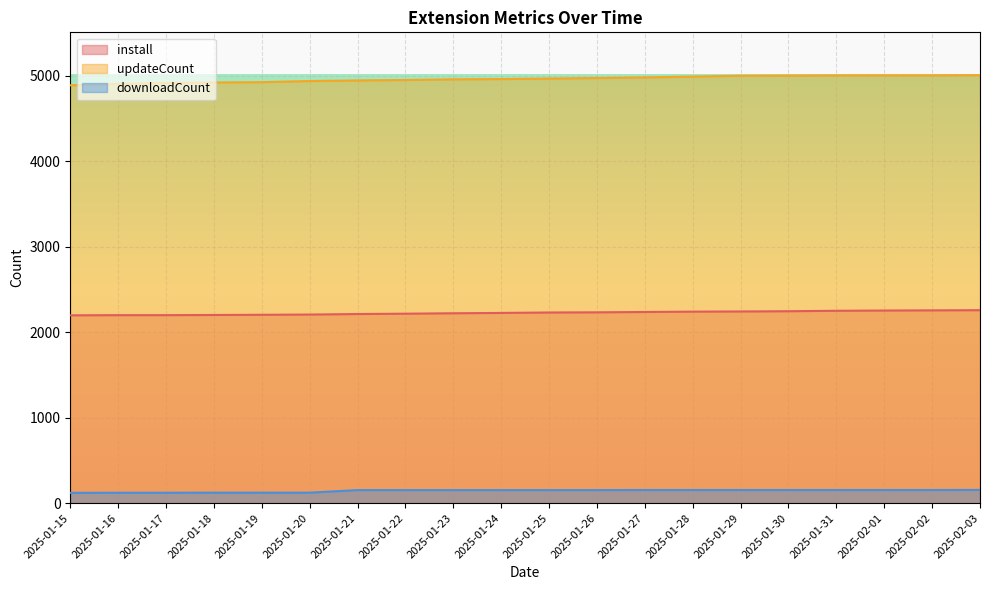

List the series in order of their peak value, lowest first.

downloadCount, install, updateCount